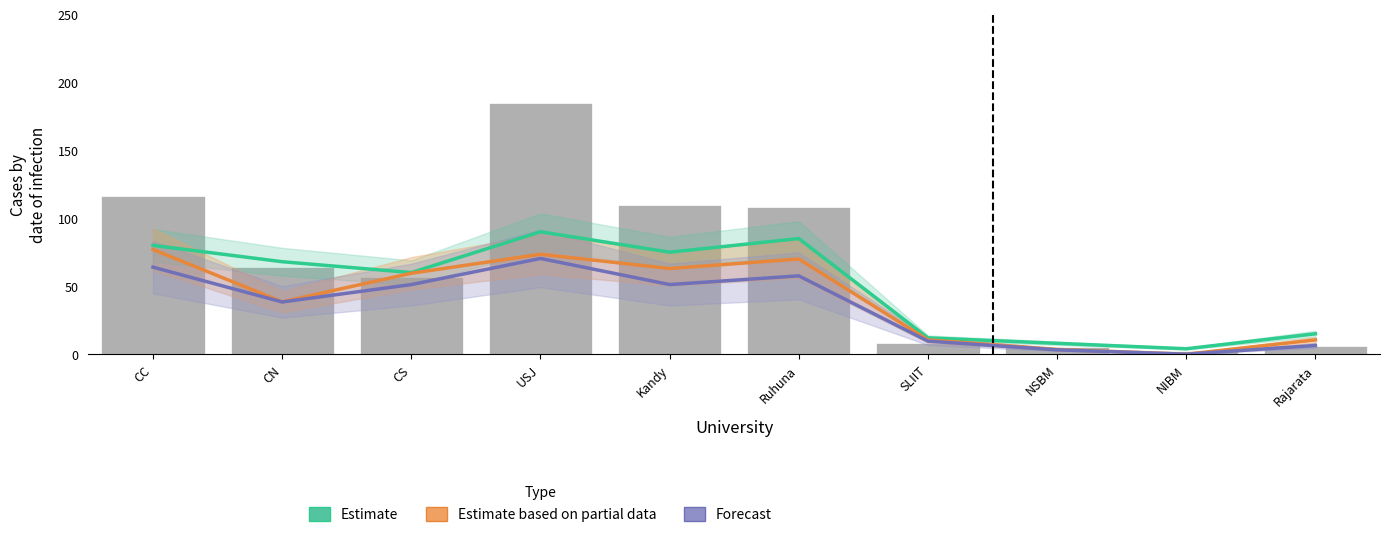

What is the sum of all APL (Total) values?

661.0